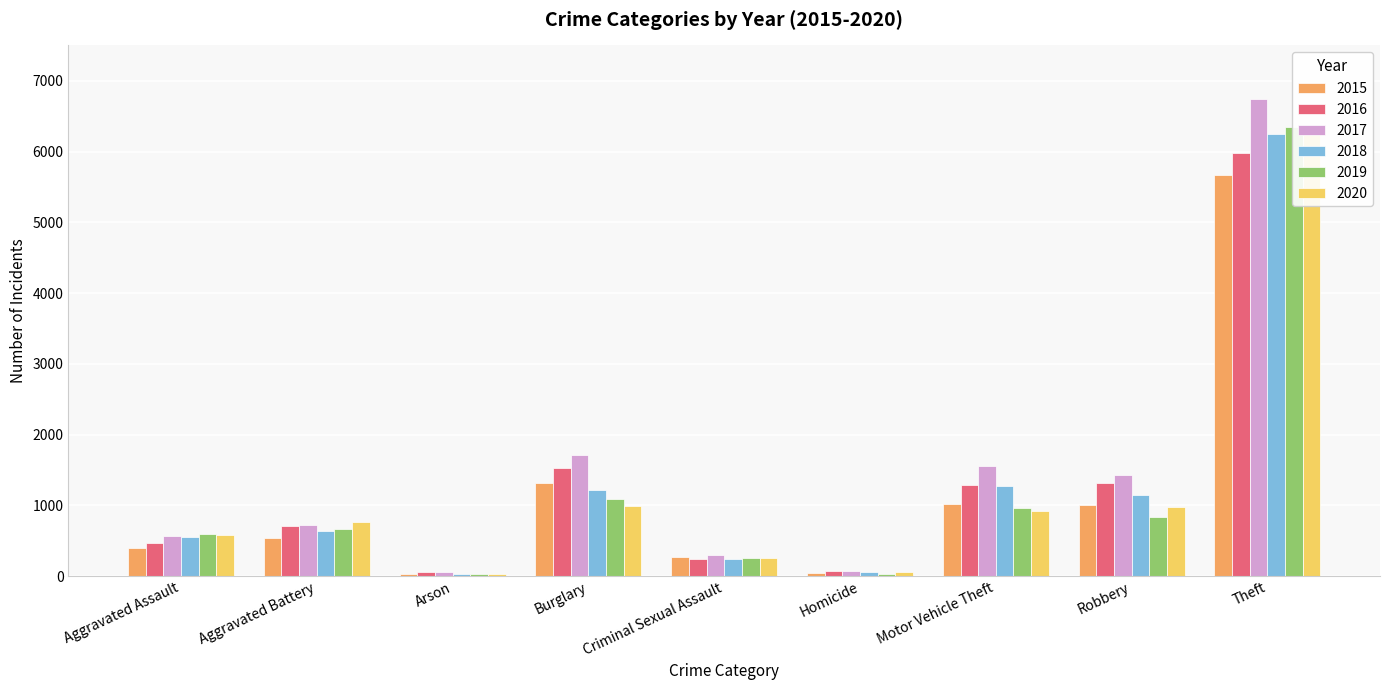

True or false: 2017 has a value of 569 at Aggravated Assault.

True